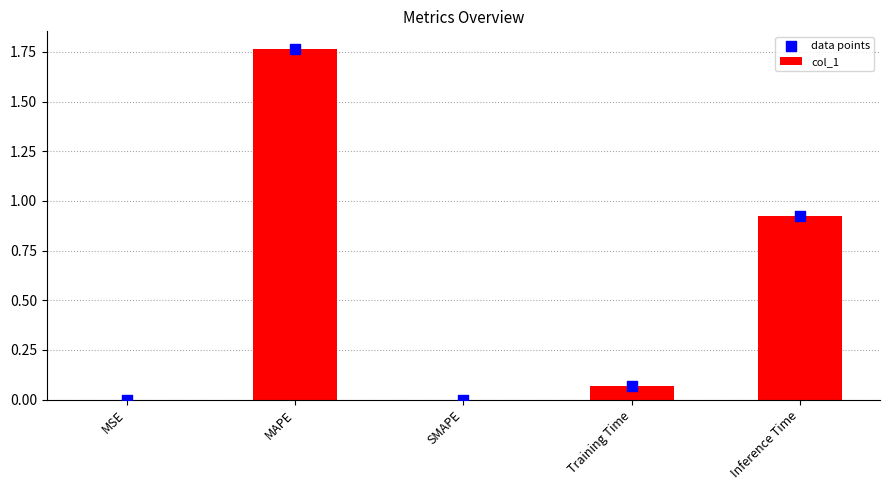

Which series reaches the maximum Y coordinate?

col_1